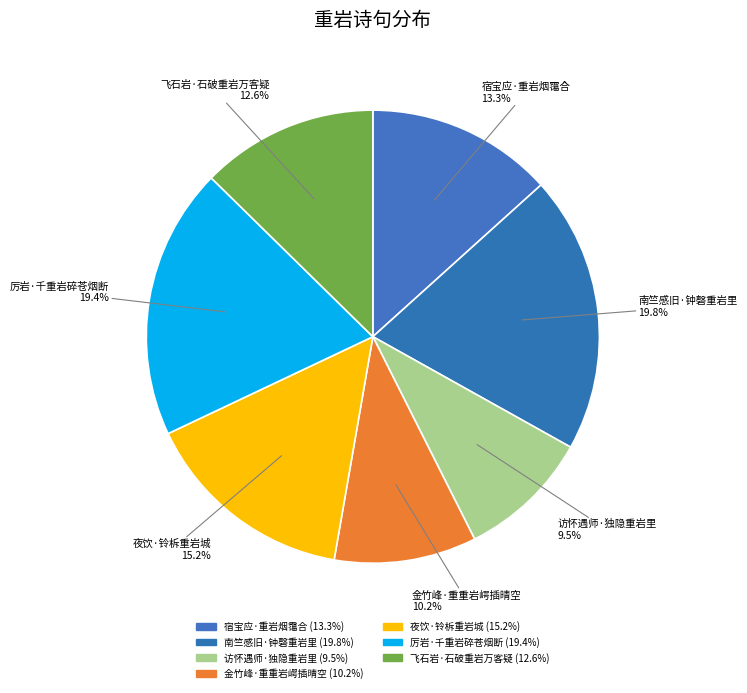

What percentage is the 宿宝应·重岩烟霭合 slice, to the nearest percent?

13%